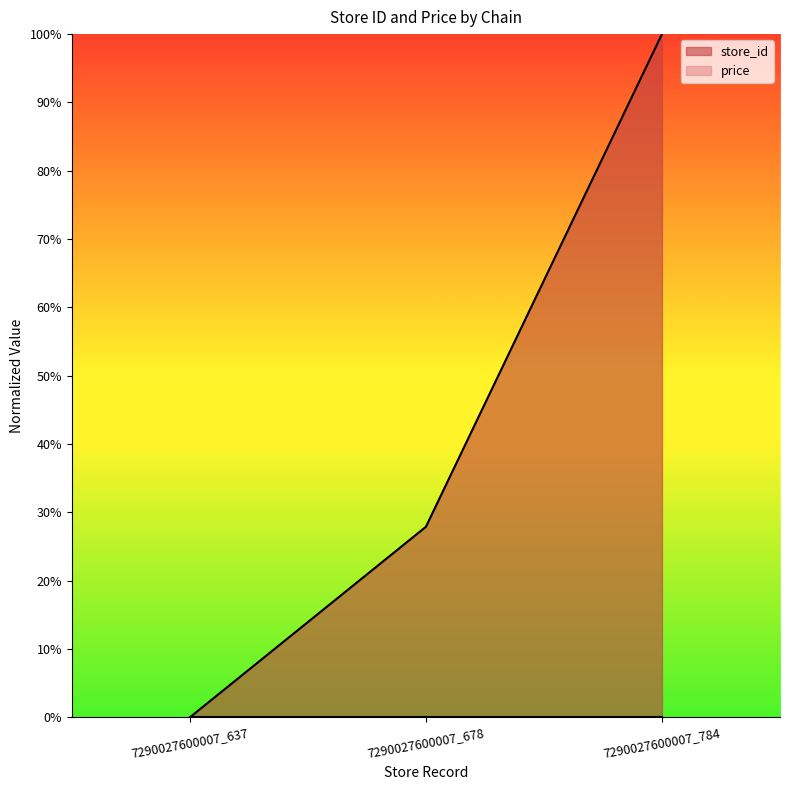

How many positive values are there?

2